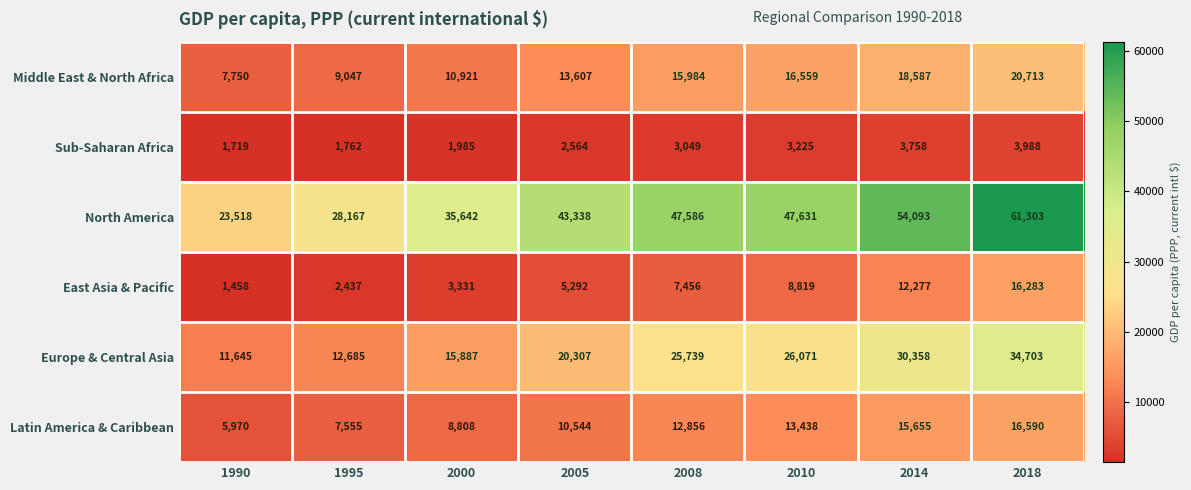

Which category has the lowest value in the Sub-Saharan Africa series?

1990